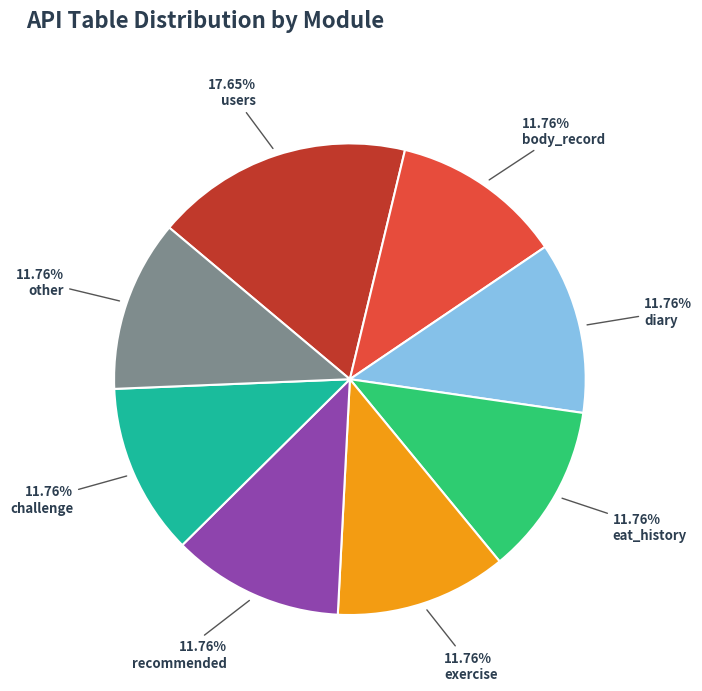

What percentage is NOT represented by exercise?

88.2%